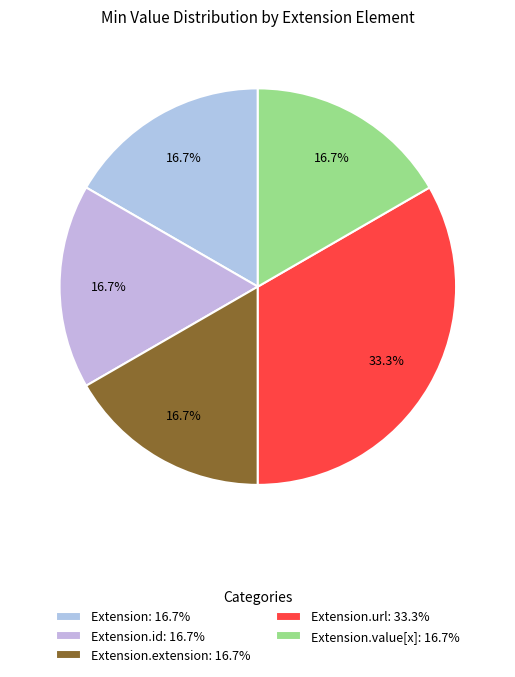

How many segments does this pie chart have?

5